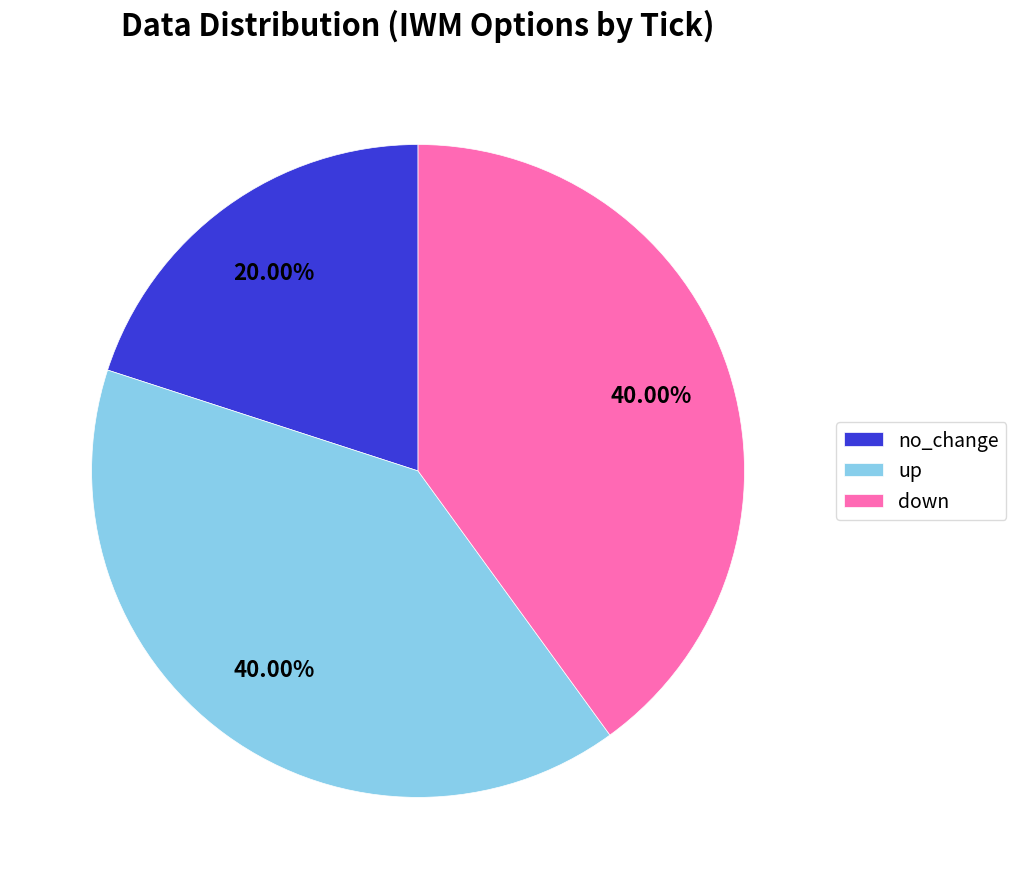

Does any single category account for the majority?

No